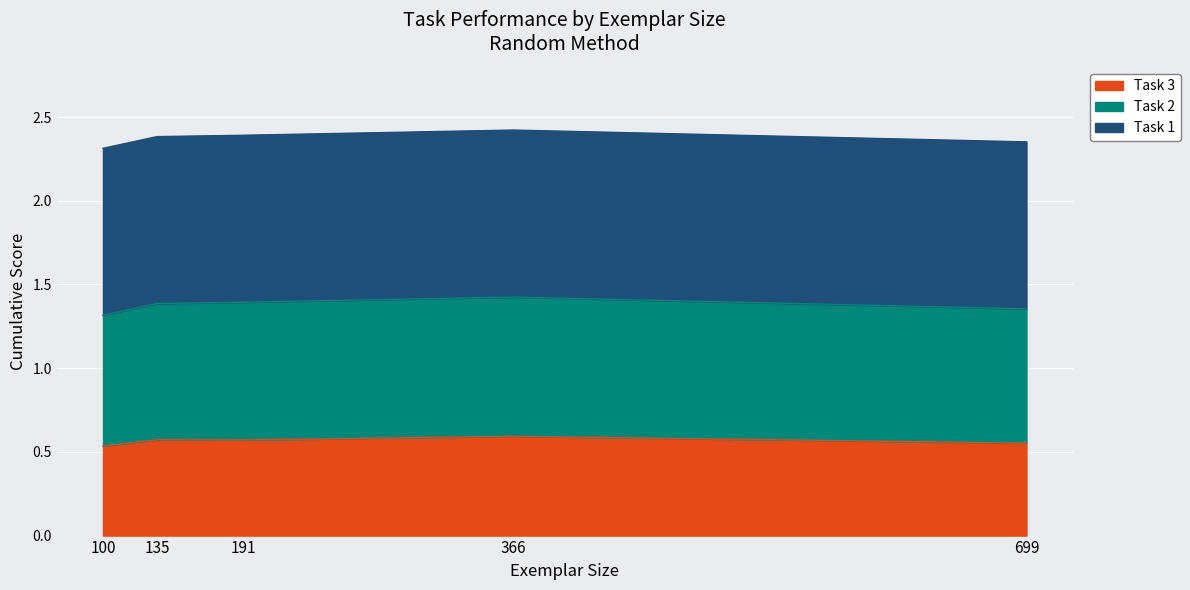

Which series changed the most between 135 and 366?

Task 2